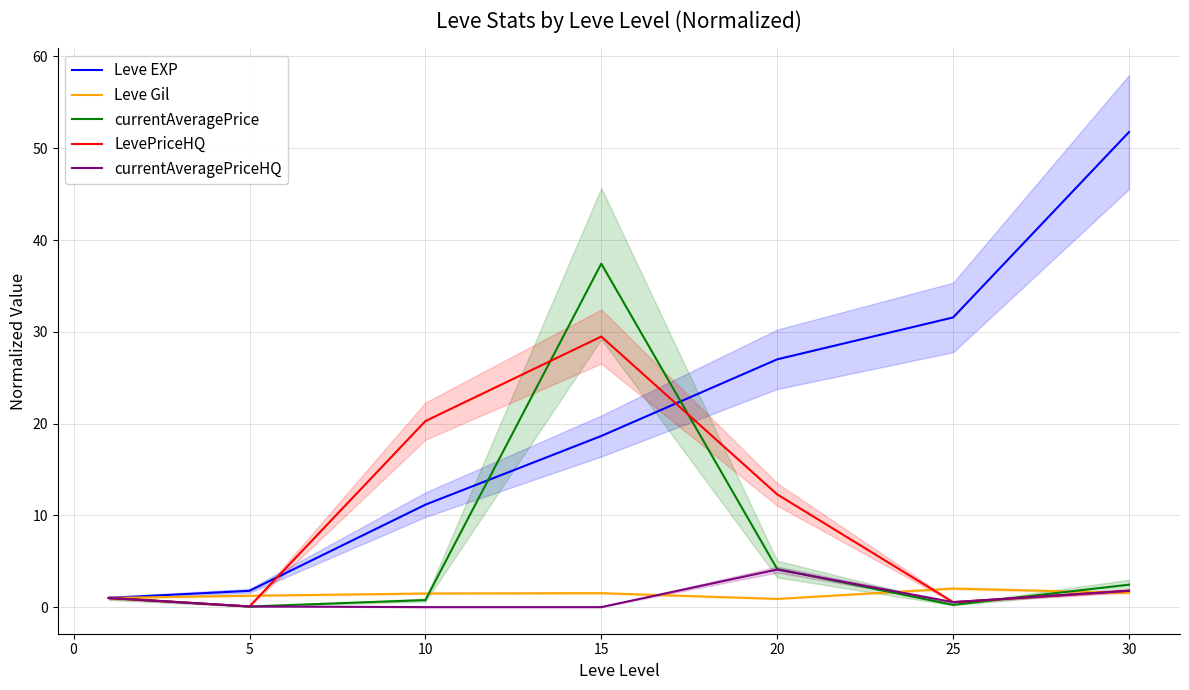

Where is LevePriceHQ nearest to the value 14?

20